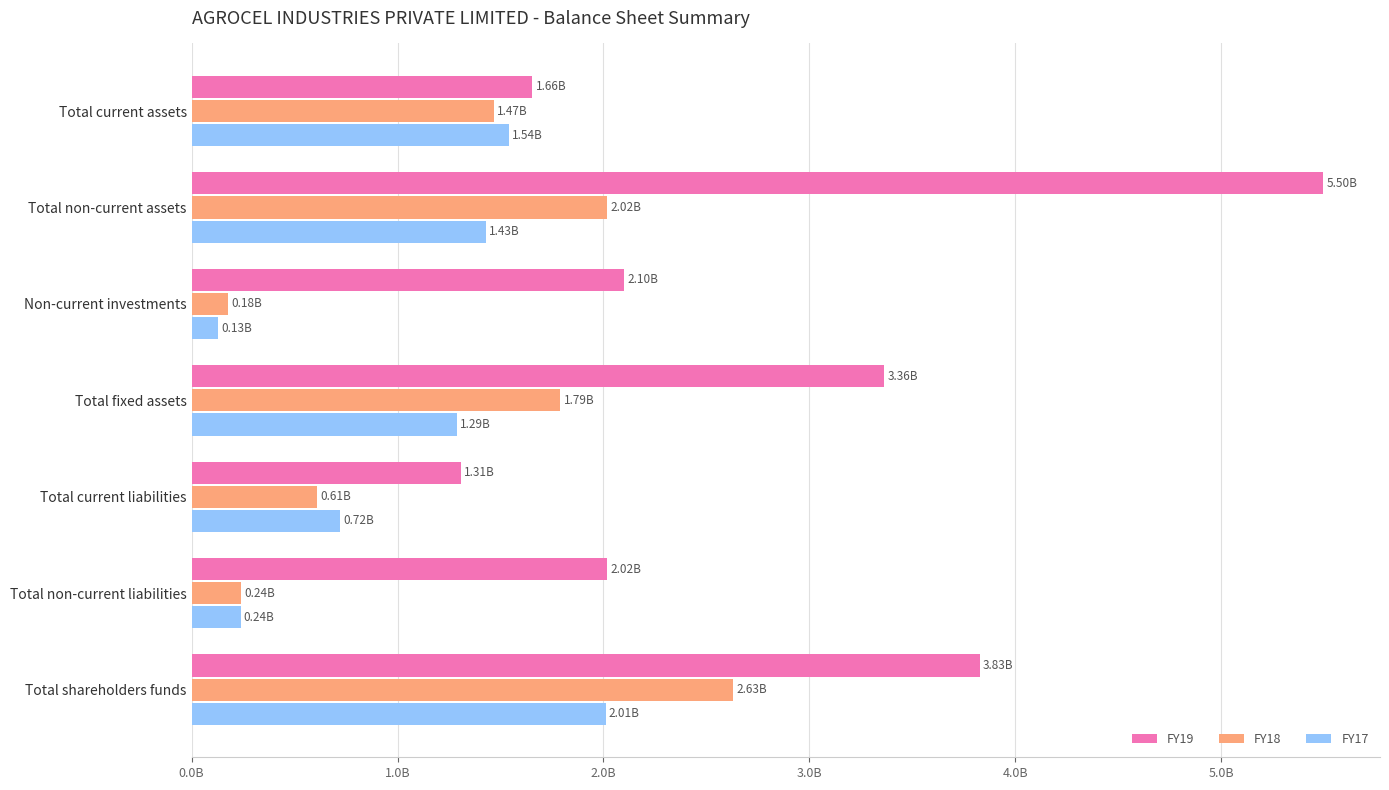

List the labels in order of FY19 value, smallest first.

Total current liabilities, Total current assets, Total non-current liabilities, Non-current investments, Total fixed assets, Total shareholders funds, Total non-current assets